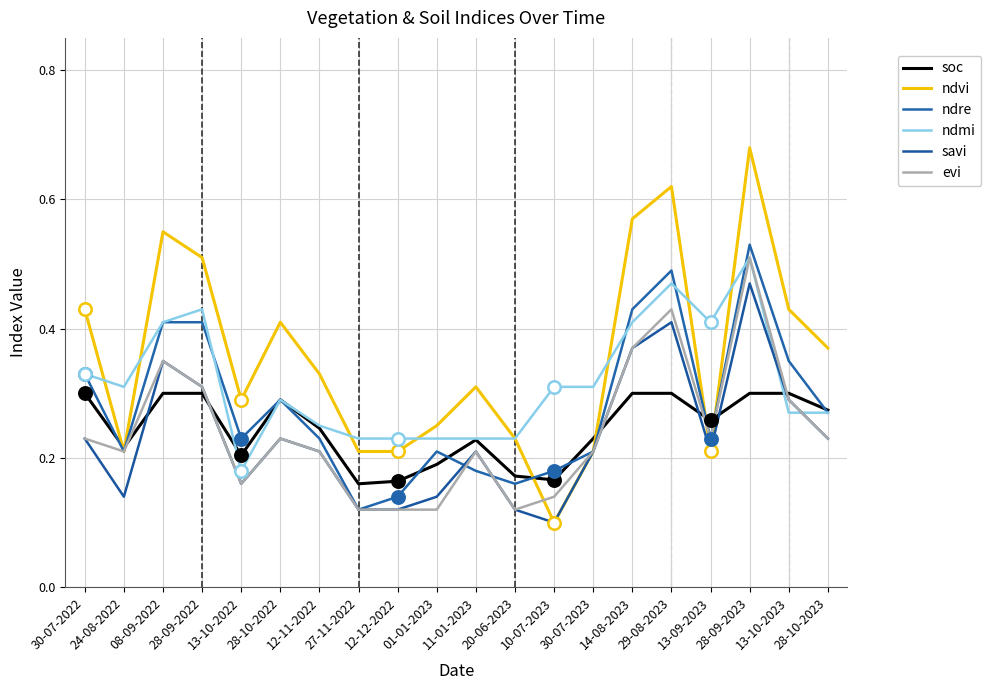

At which category is the sum across all series the highest?

28-09-2023